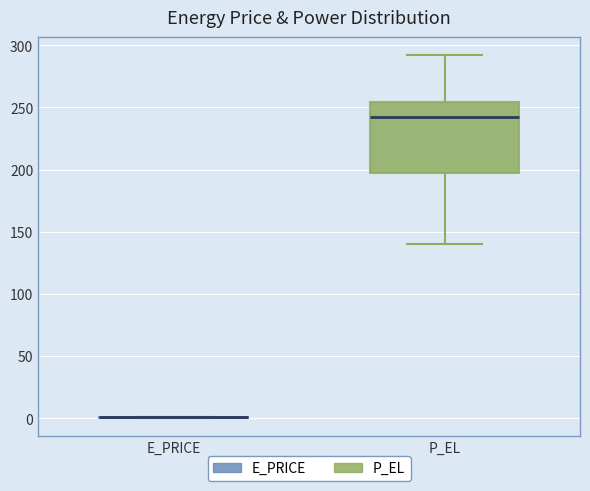

Comparing the boxes themselves (not the whiskers), which one is the tallest?

P_EL